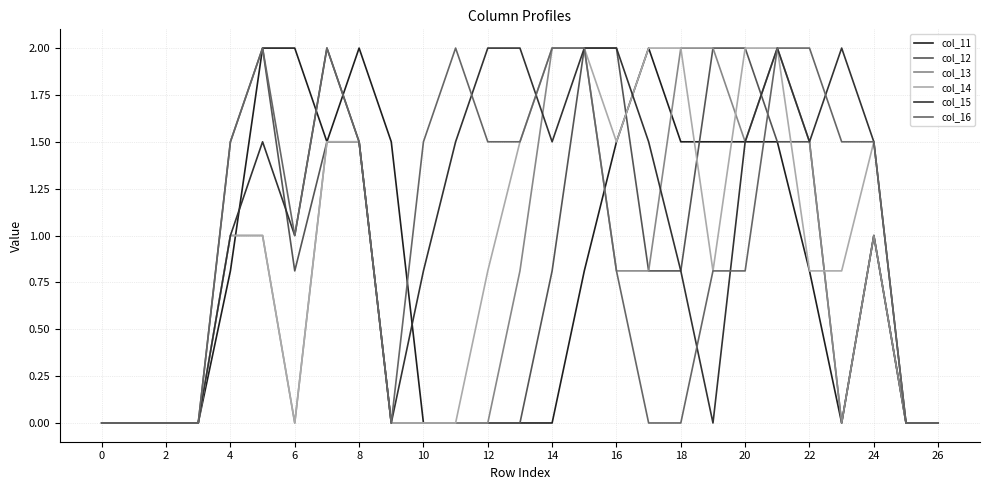

Does the chart have visible grid lines?

Yes